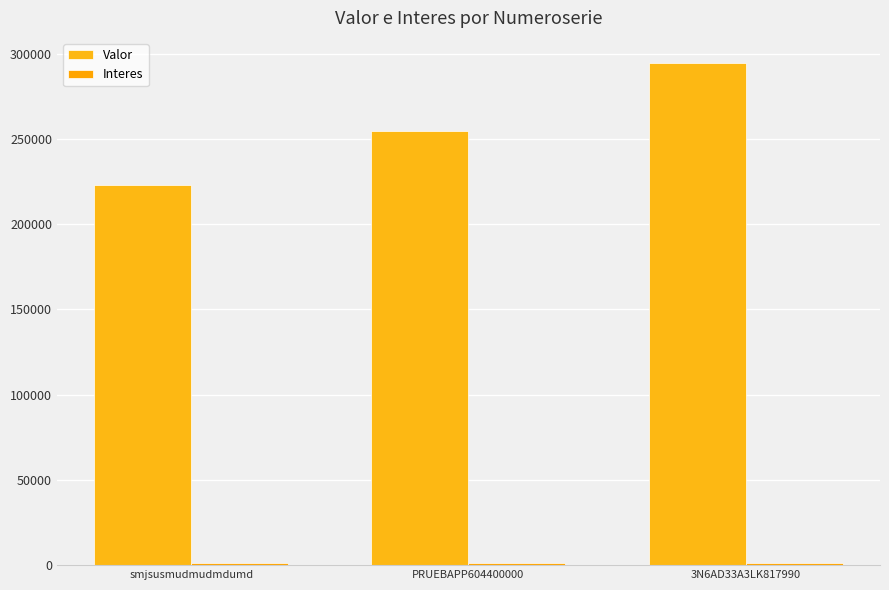

At which label is Valor closest to 258774?

PRUEBAPP604400000